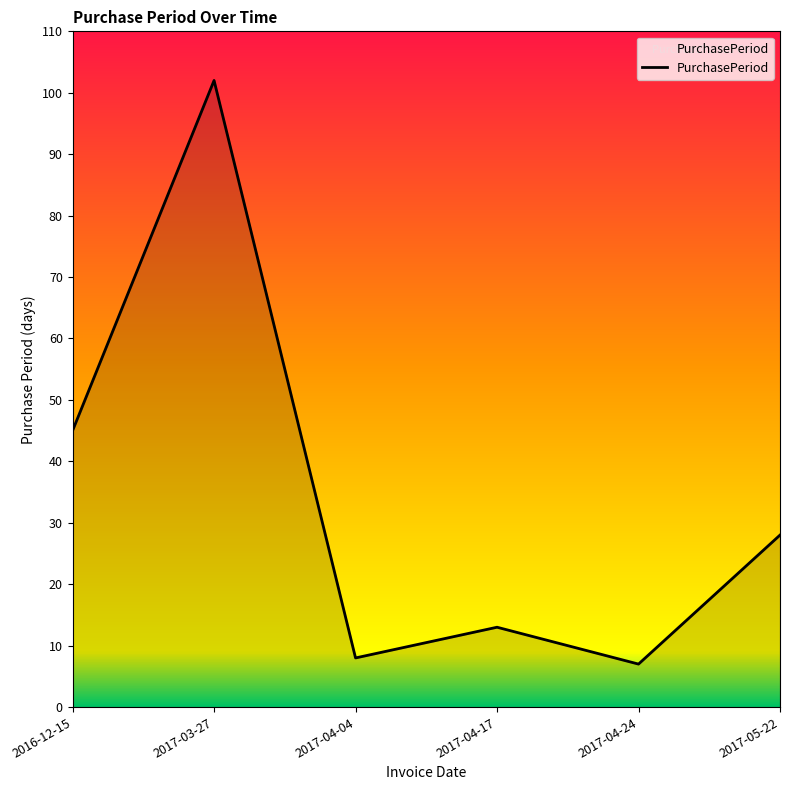

What position from the right is 2017-04-17?

3